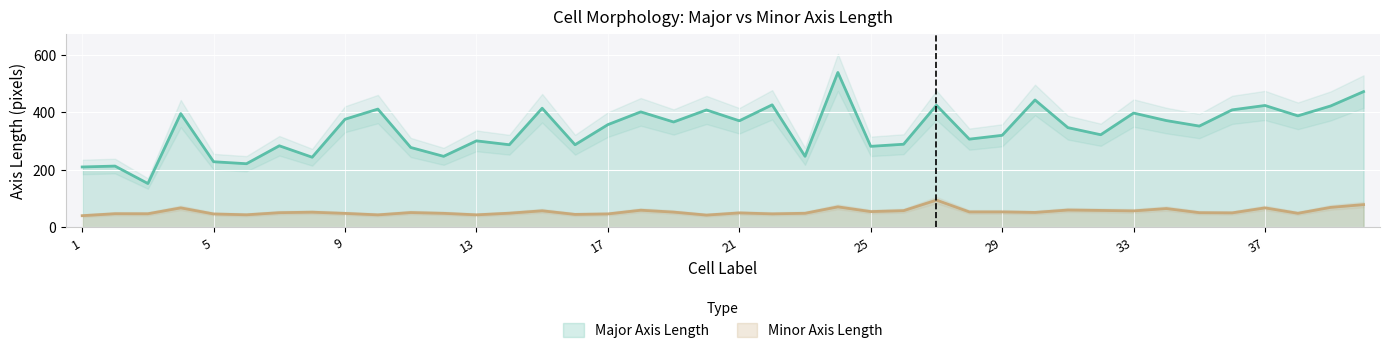

What is the minimum value shown in the chart?

40.3